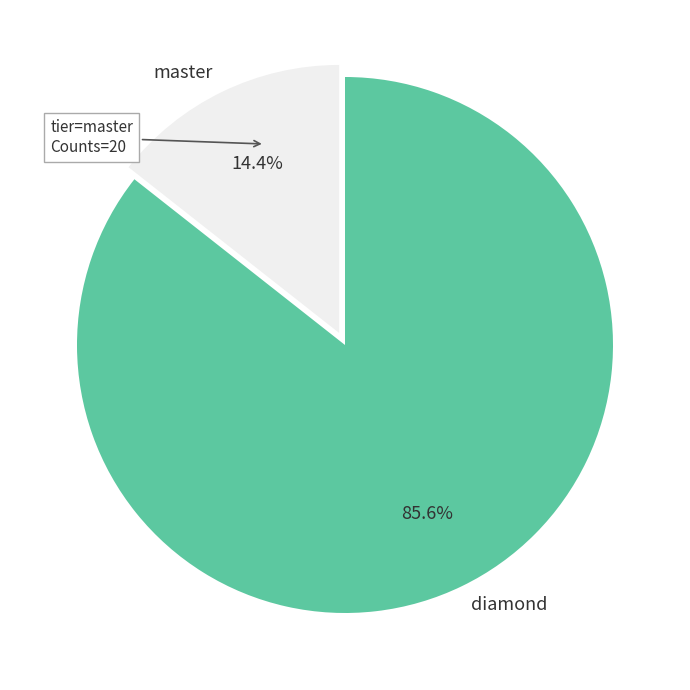

Which slice represents more than half of the pie?

diamond